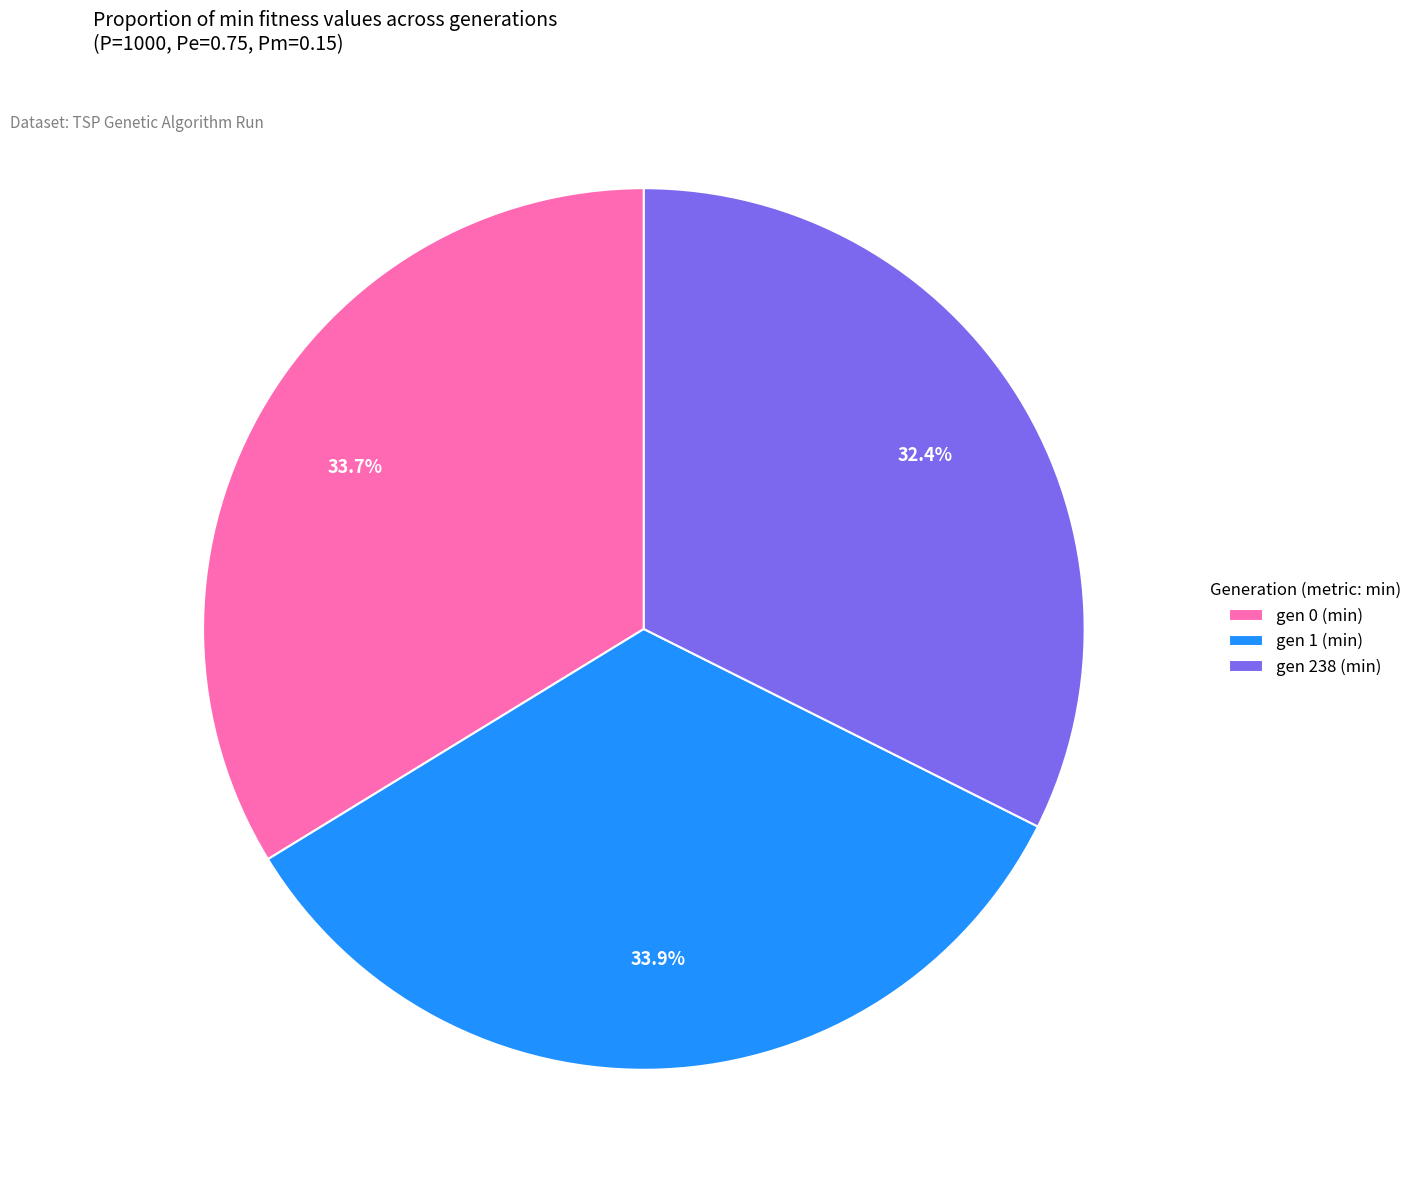

To the nearest percent, what is the average slice percentage?

33%